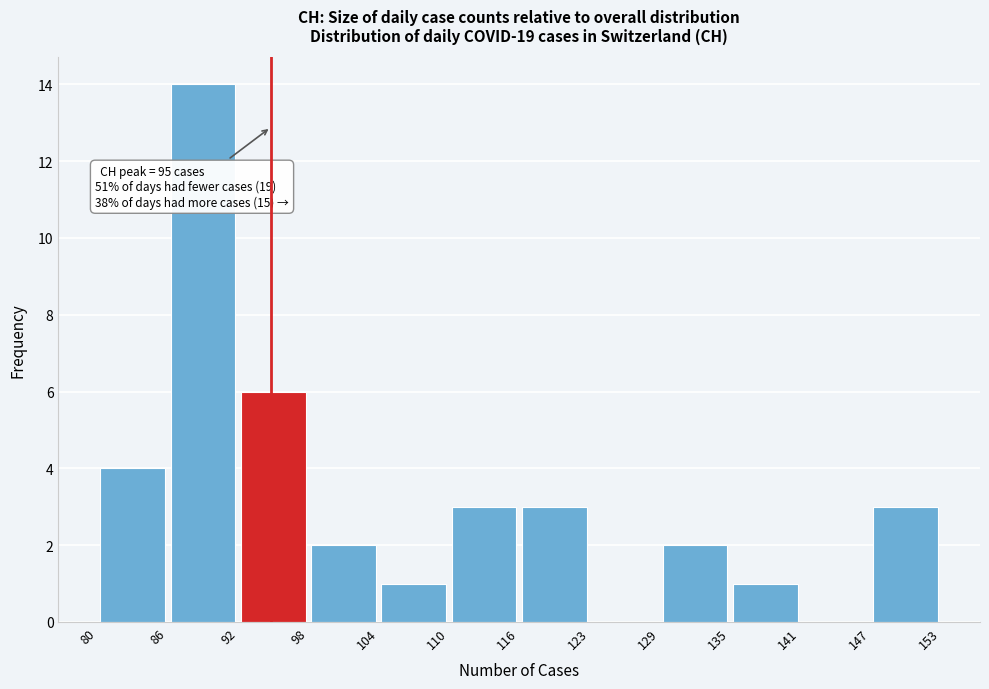

Over which range of the x-axis is the bar tallest?

86 to 92